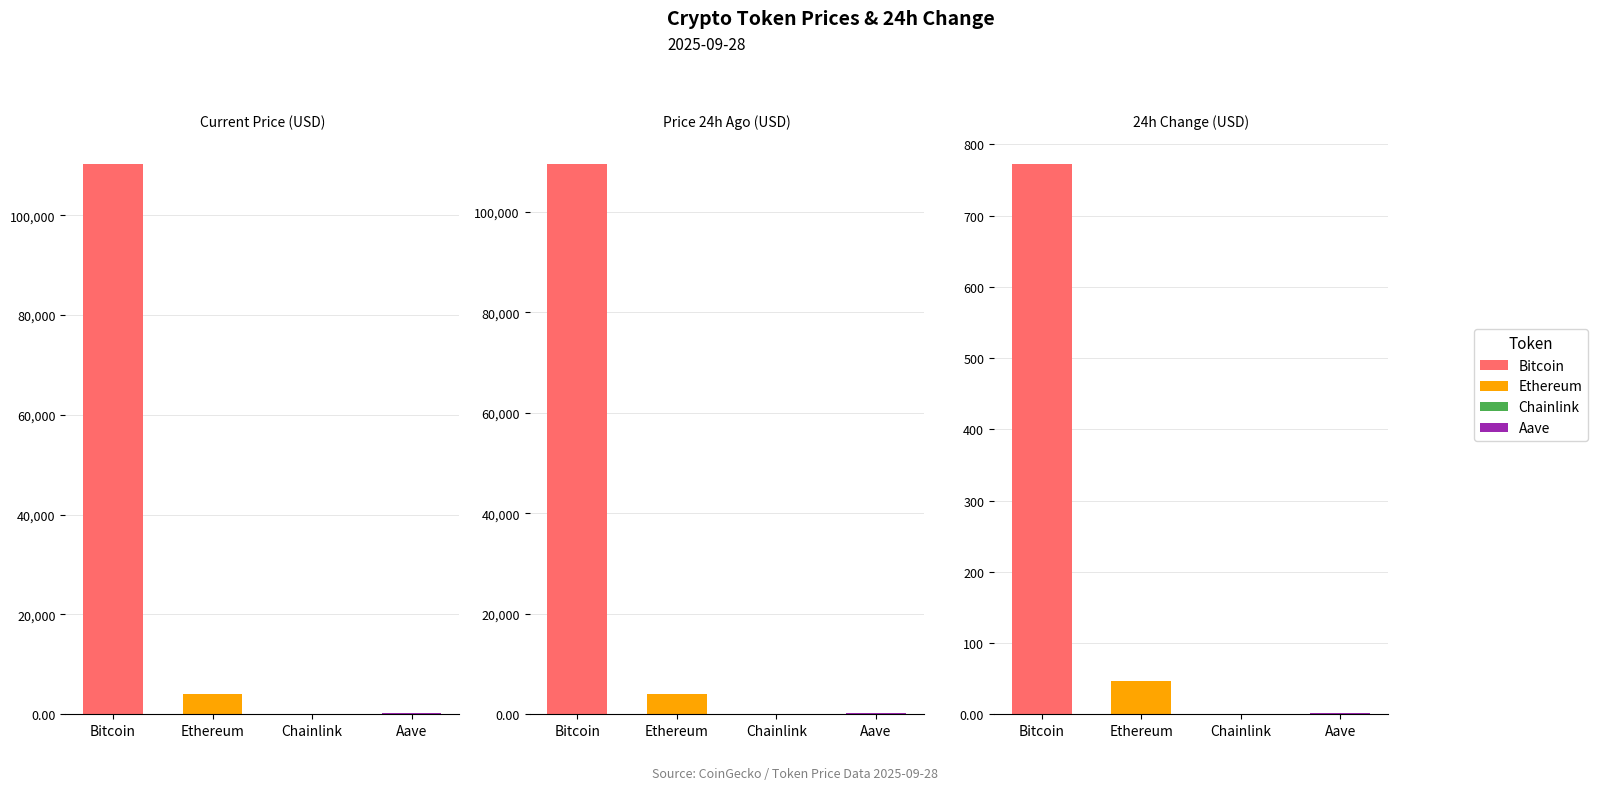

What is the sum of the Change24hAgo values at Bitcoin and Chainlink?

772.3